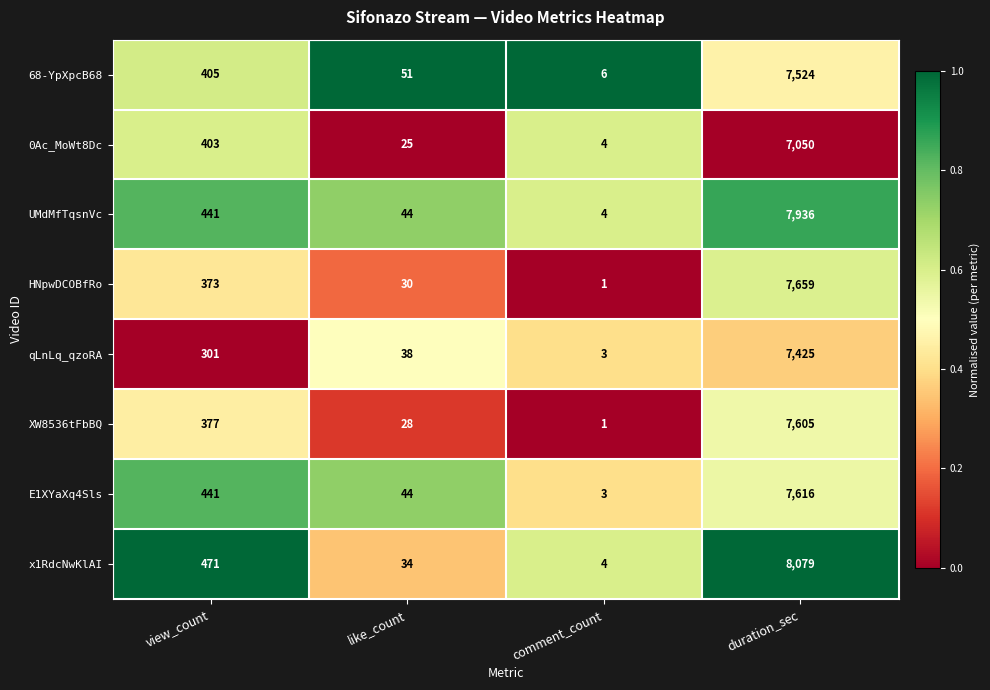

What is the difference between the highest and lowest values at duration_sec?

1029